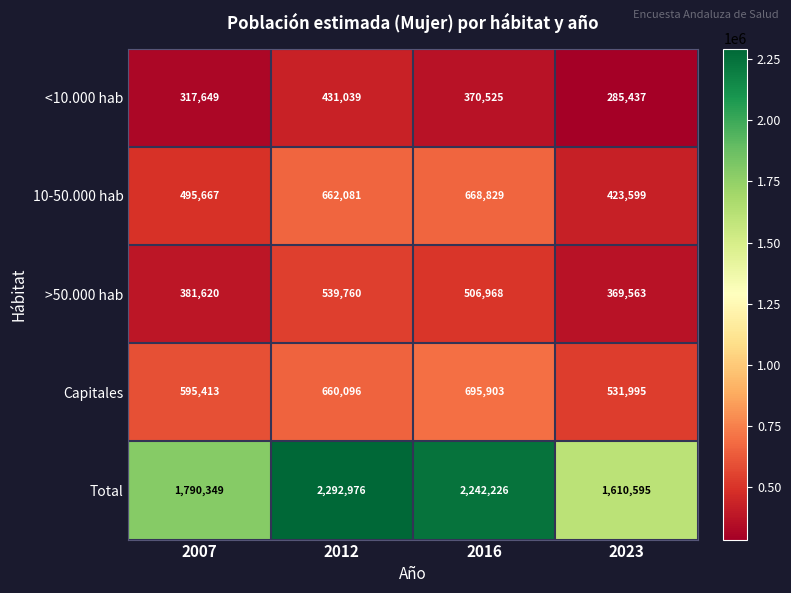

How many distinct data groups are displayed?

5